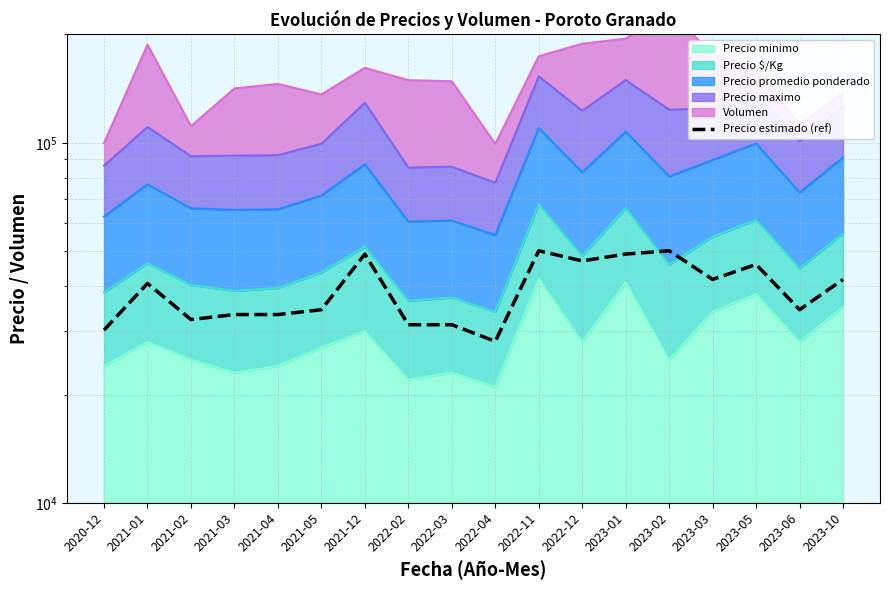

Is it true that the value at 2022-03 is 31250?

True